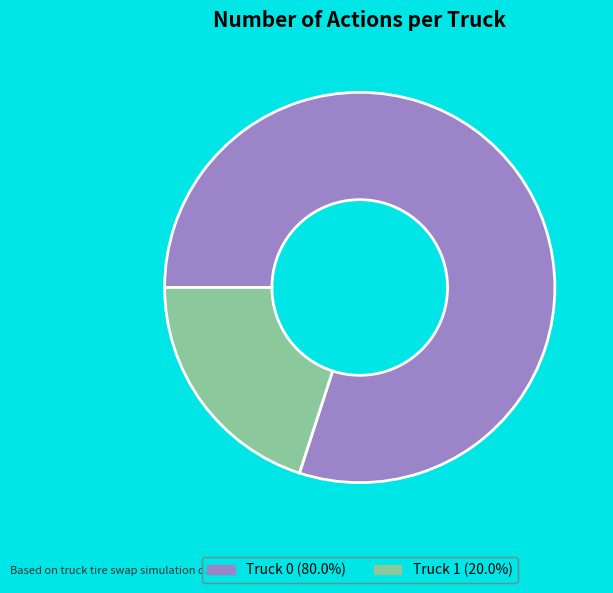

Rank the categories by value from lowest to highest.

Truck 1, Truck 0